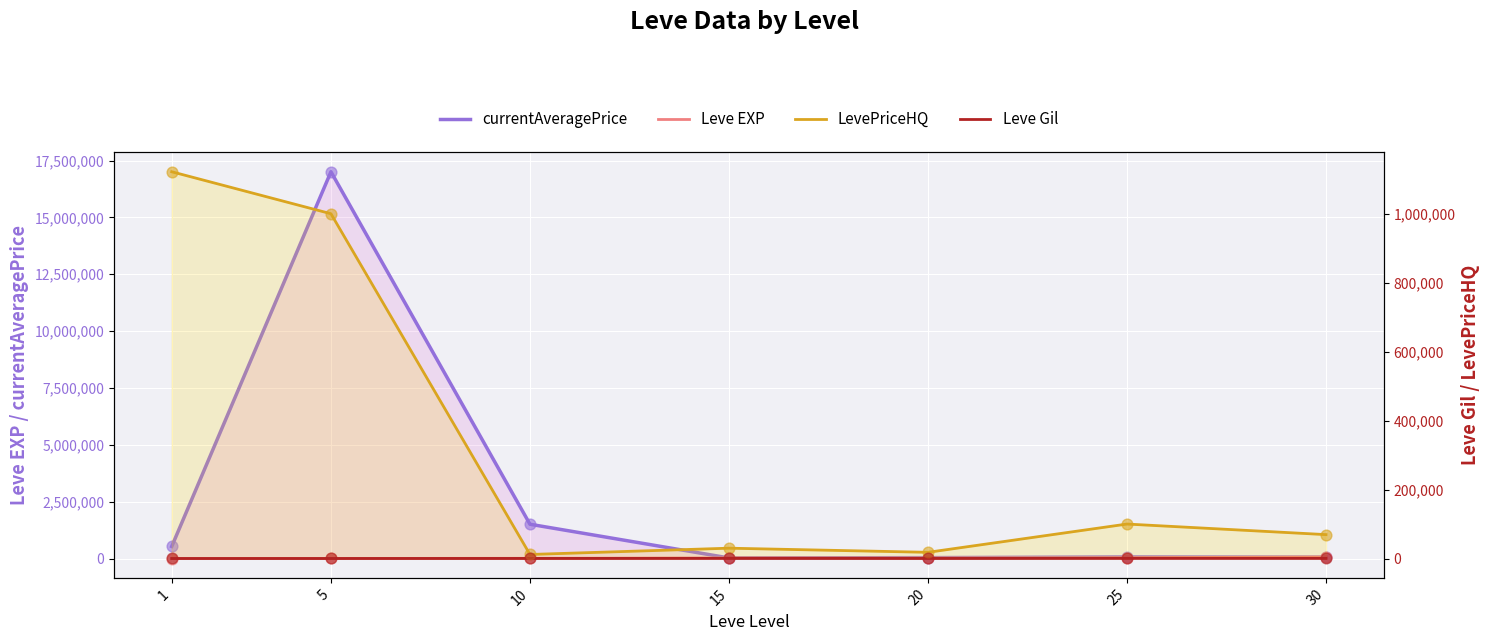

Which series has the widest spread of Y values?

currentAveragePrice